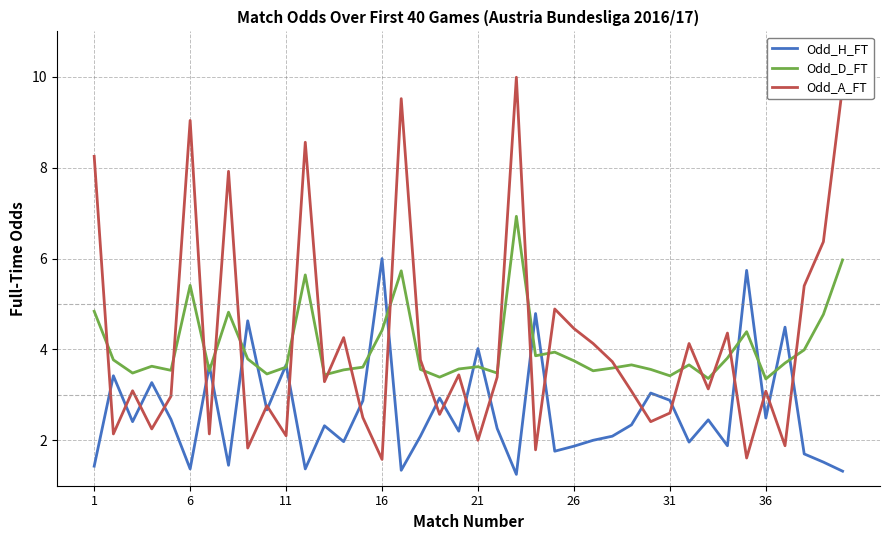

What is the highest value of the Odd_D_FT series?

6.9